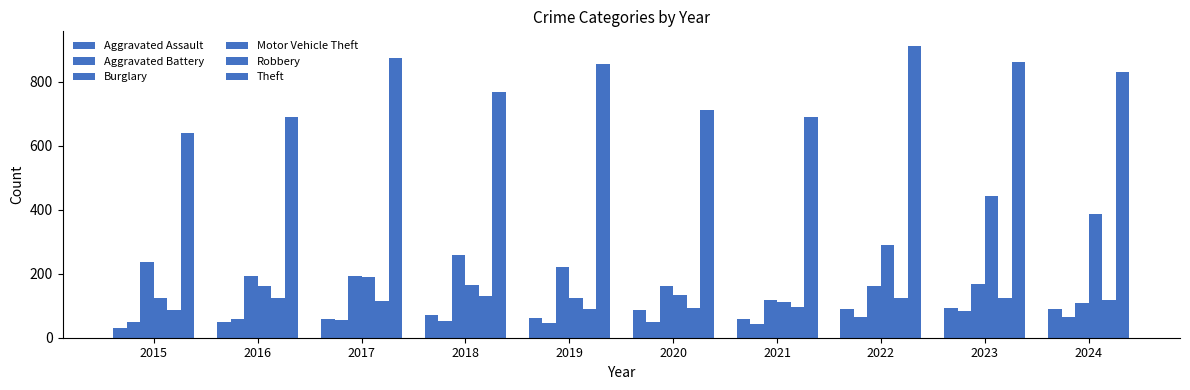

Reading left to right, what are all the values shown in this chart?

Aggravated Assault: 2015=31	2016=50	2017=59	2018=72	2019=61	2020=87	2021=58	2022=89	2023=93	2024=91
Aggravated Battery: 2015=50	2016=60	2017=54	2018=52	2019=45	2020=48	2021=43	2022=66	2023=83	2024=64
Burglary: 2015=236	2016=194	2017=192	2018=257	2019=221	2020=163	2021=117	2022=163	2023=167	2024=110
Motor Vehicle Theft: 2015=125	2016=163	2017=191	2018=164	2019=125	2020=134	2021=113	2022=291	2023=444	2024=388
Robbery: 2015=87	2016=123	2017=115	2018=130	2019=89	2020=94	2021=95	2022=125	2023=125	2024=119
Theft: 2015=641	2016=689	2017=873	2018=767	2019=855	2020=713	2021=691	2022=912	2023=861	2024=830